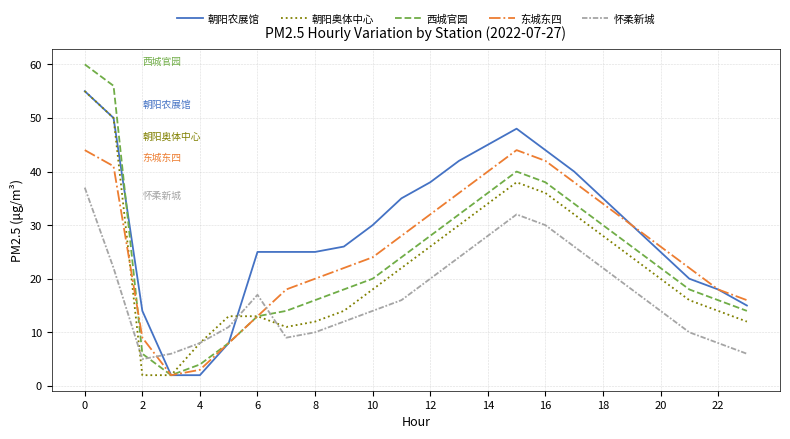

Does the chart display data point markers on the line(s)?

No